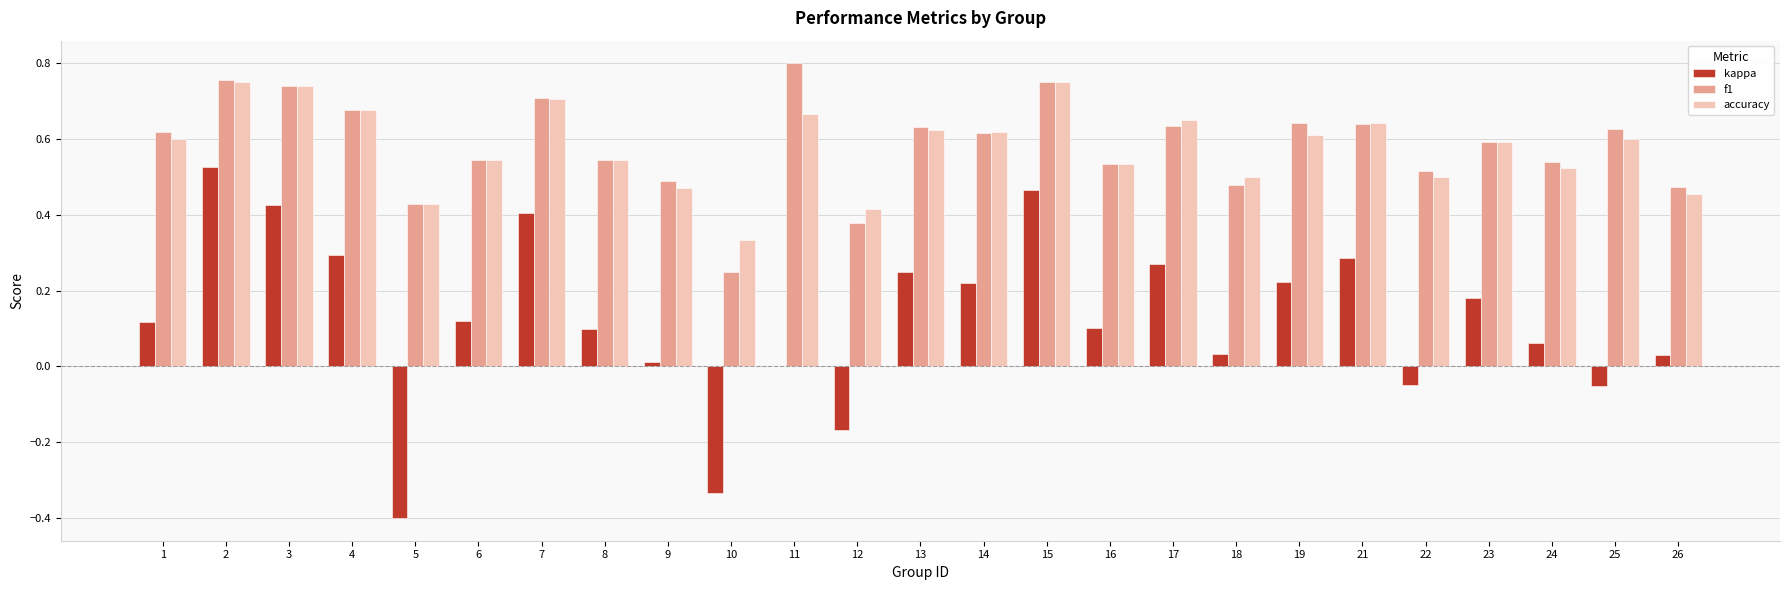

What is the sum of all f1 values?

14.6